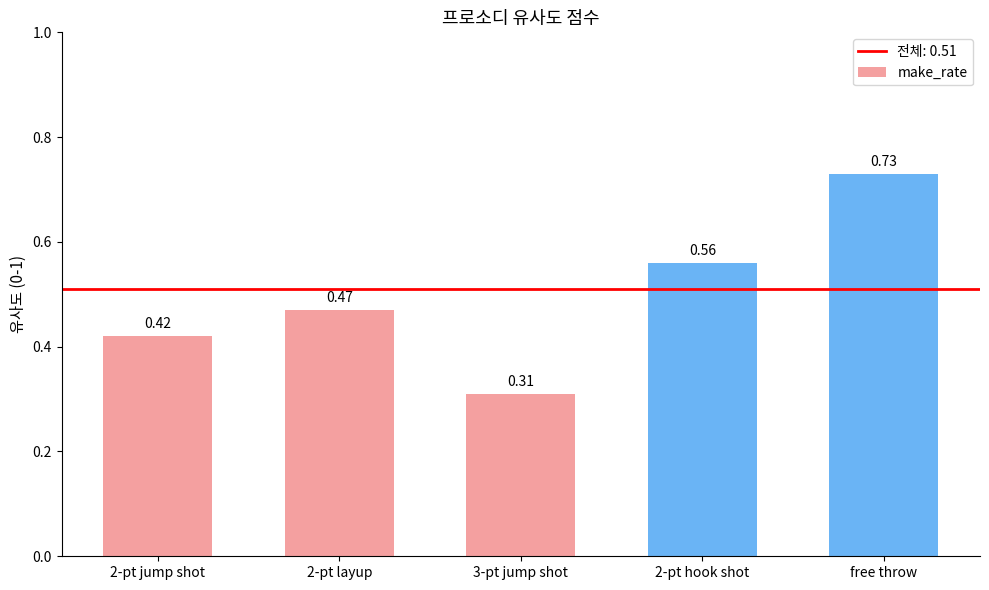

How many bars are there in total?

5